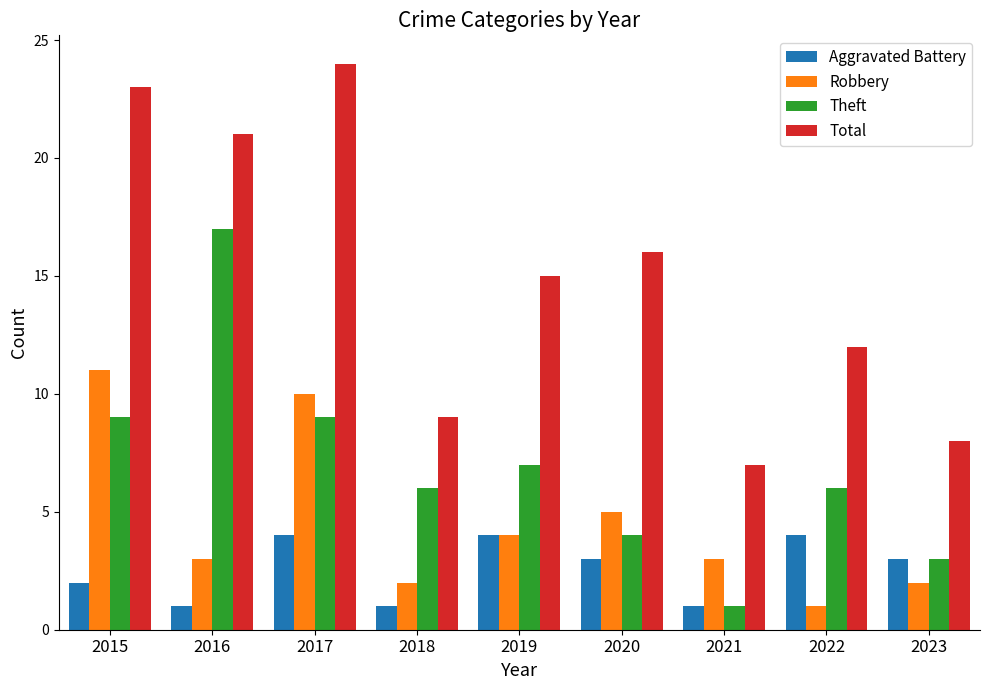

What is the difference between the Theft values at 2021 and 2020?

3